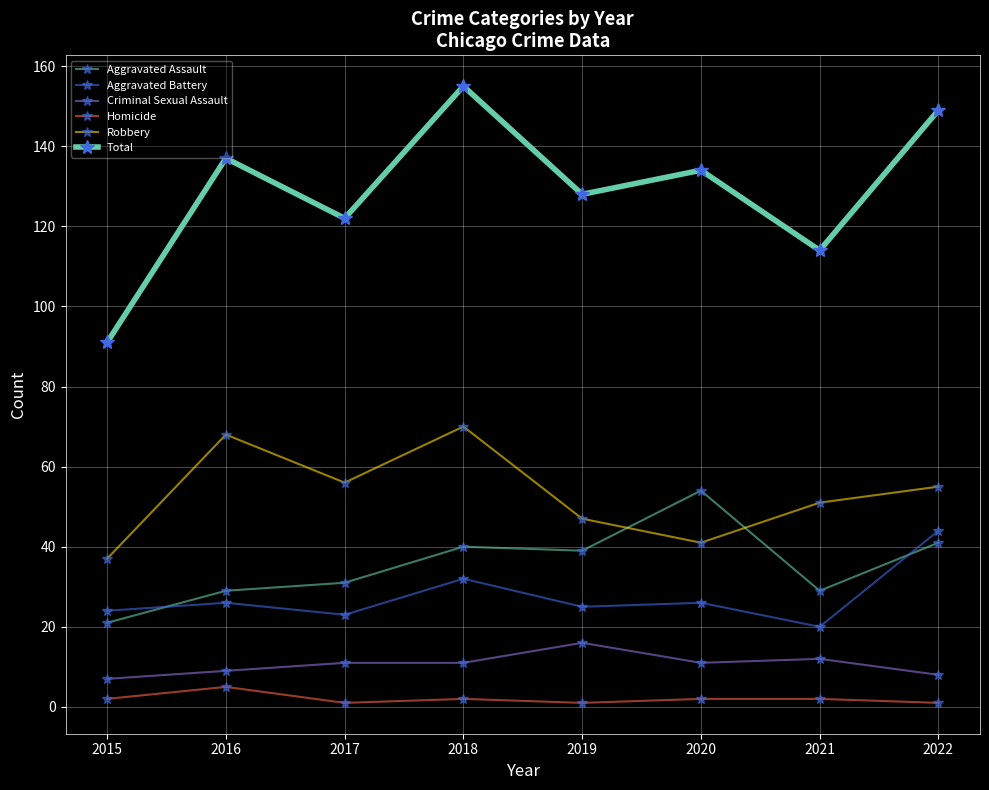

What is the value of the Aggravated Assault point at the 2nd from the left?

29